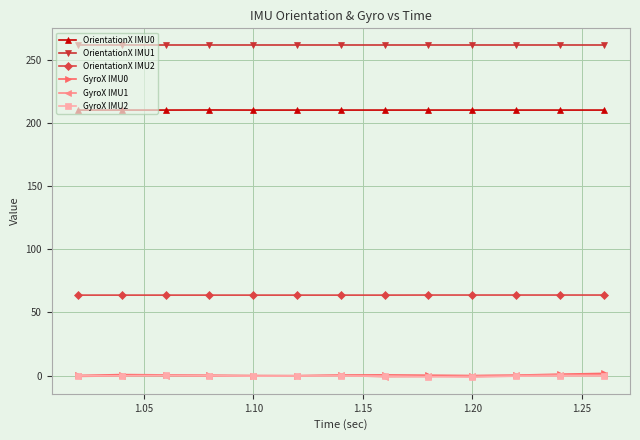

True or false: OrientationX IMU1 and OrientationX IMU0 cross at least once.

False